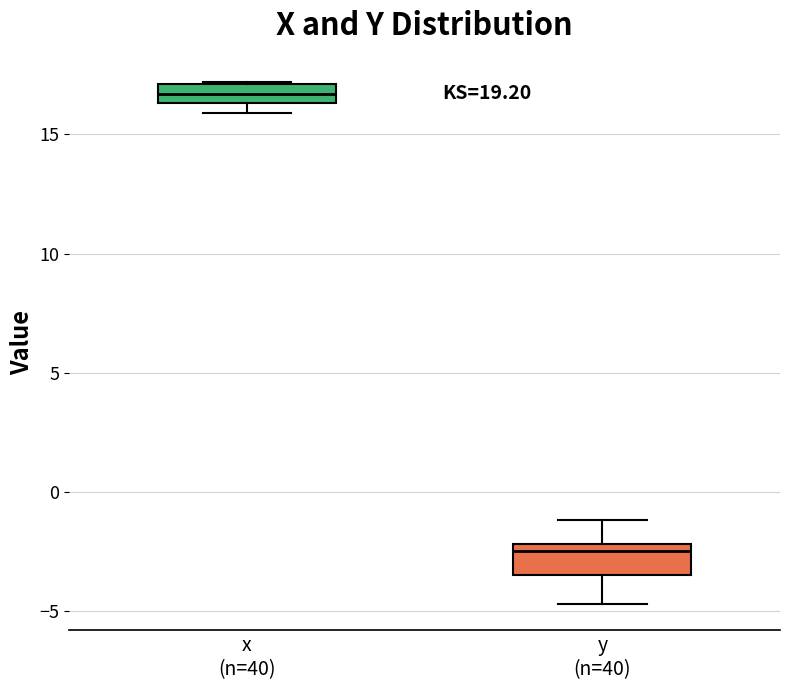

Which box's median line is the highest?

x (n=40)